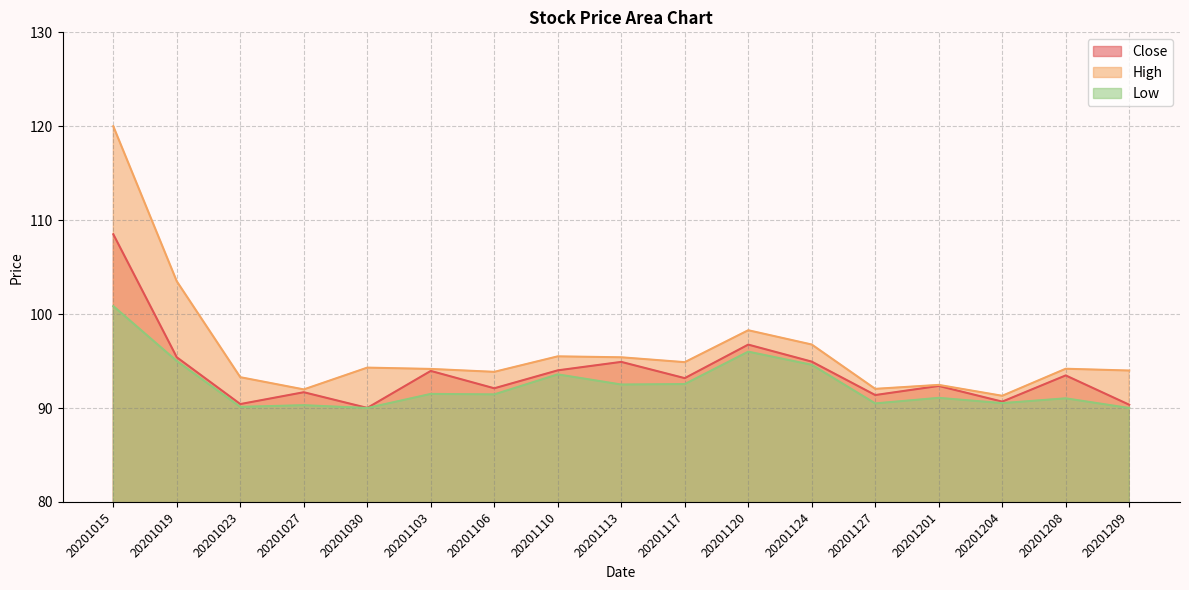

What is the value of the Close point at the 5th from the left?

90.0